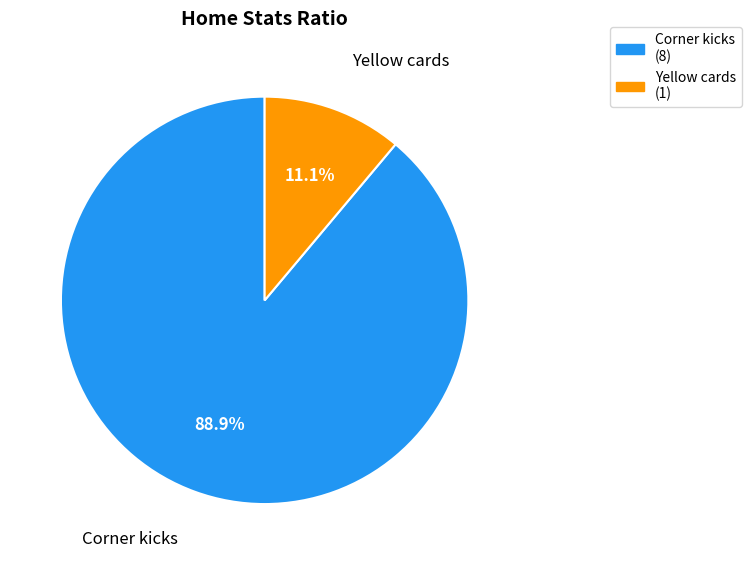

What percentage is the Yellow cards slice, to the nearest percent?

11%